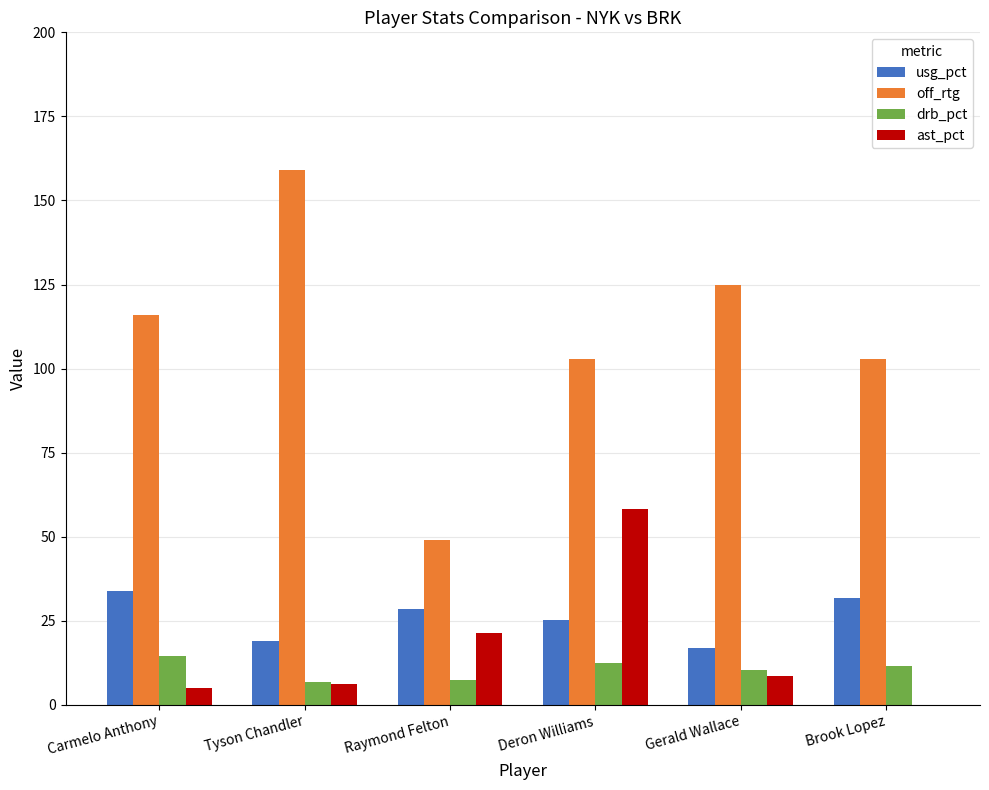

Where does the usg_pct series first go above 28?

Carmelo Anthony